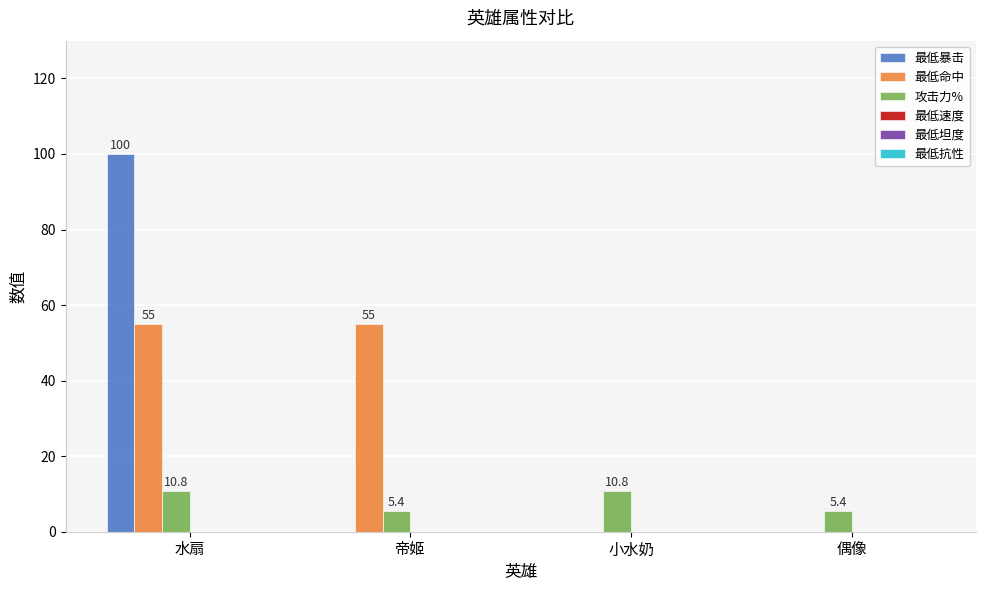

Are the bars grouped side by side (vs. stacked)?

Yes